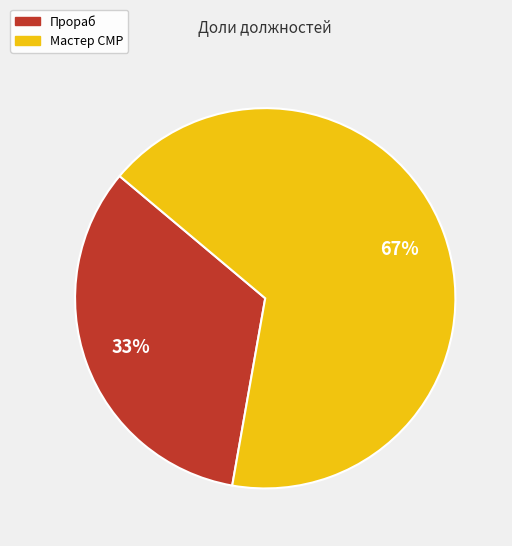

The Мастер СМР slice represents 59% of the pie. True or false?

False